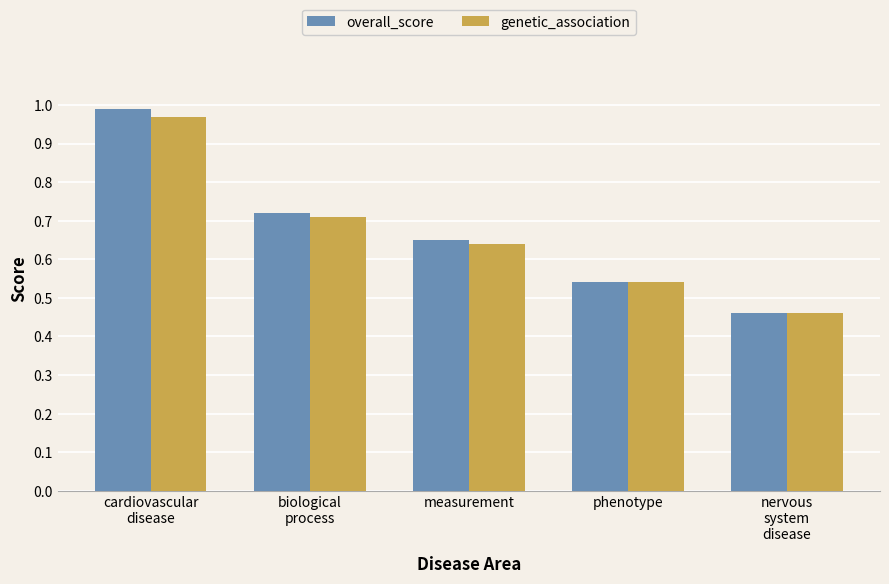

What is the label of the 3rd bar from the right?

measurement